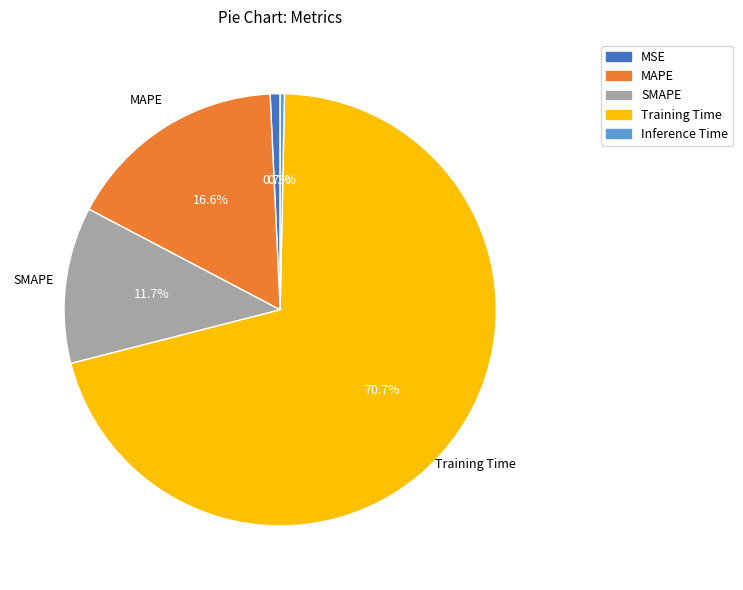

What is the largest slice in the pie chart?

Training Time